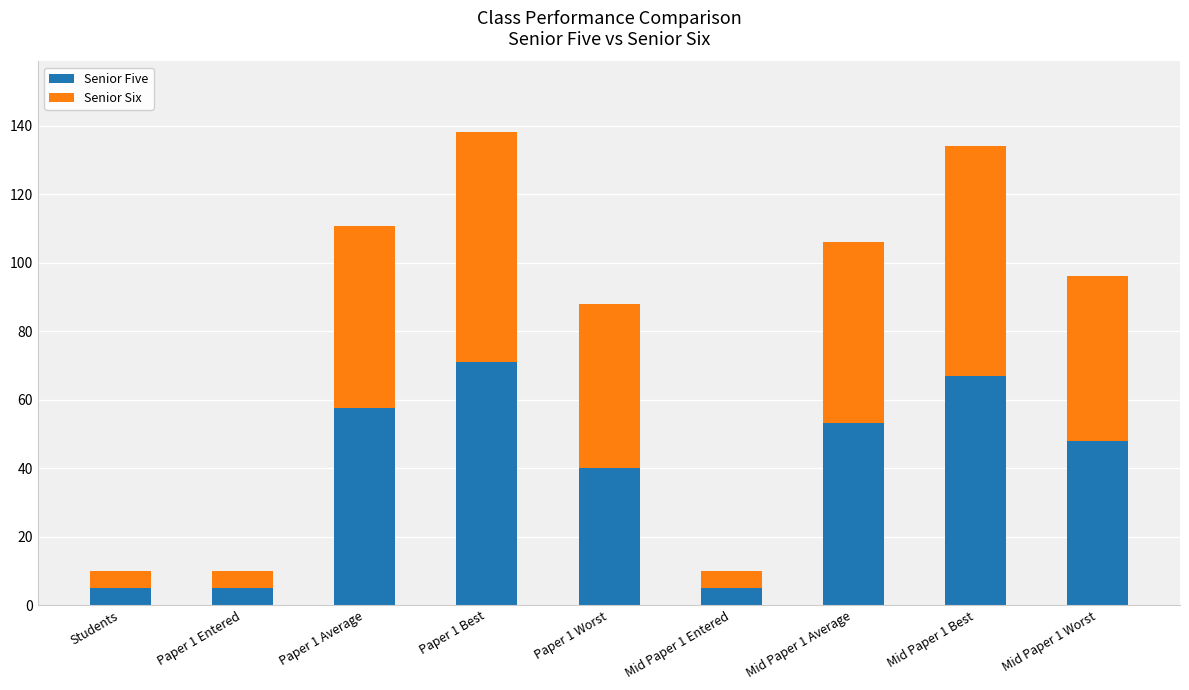

At which category is the sum across all series the highest?

Paper 1 Best